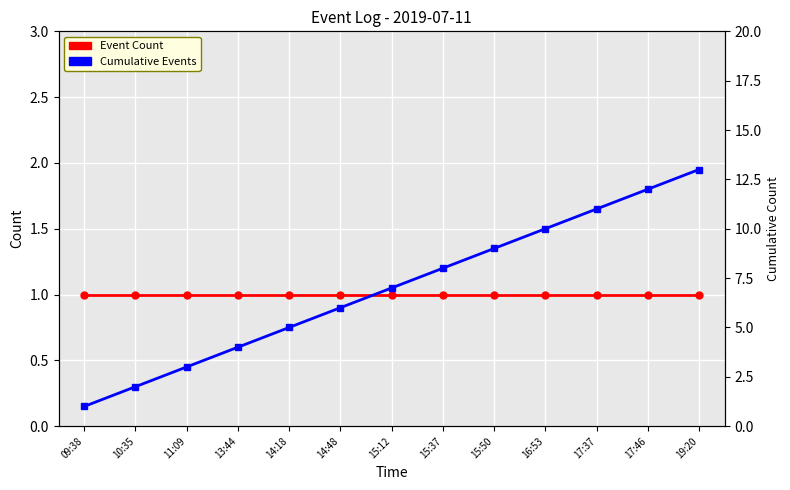

What is the label of the 4th point from the right?

16:53